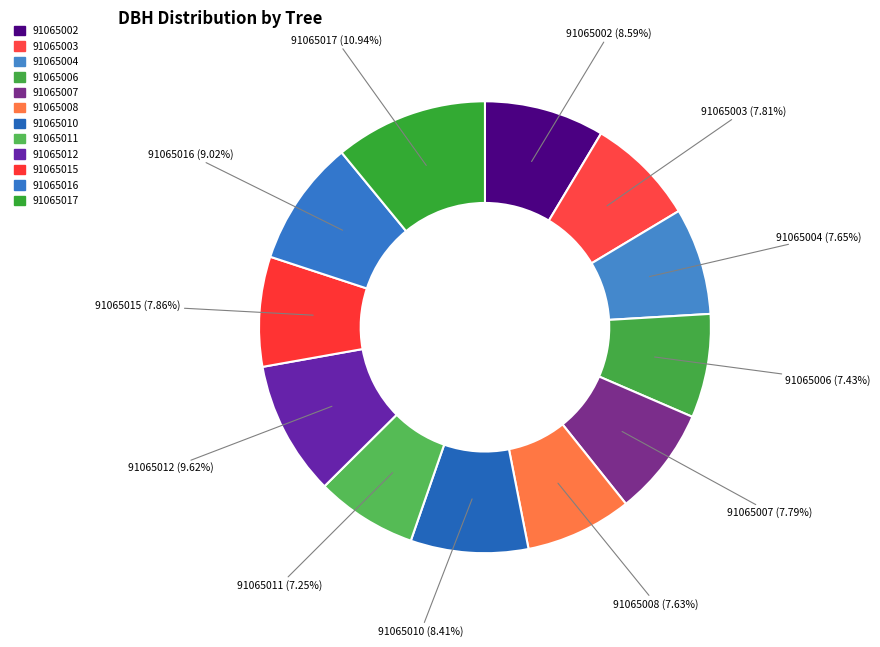

Is it true that 91065006 is 1% of the pie?

False